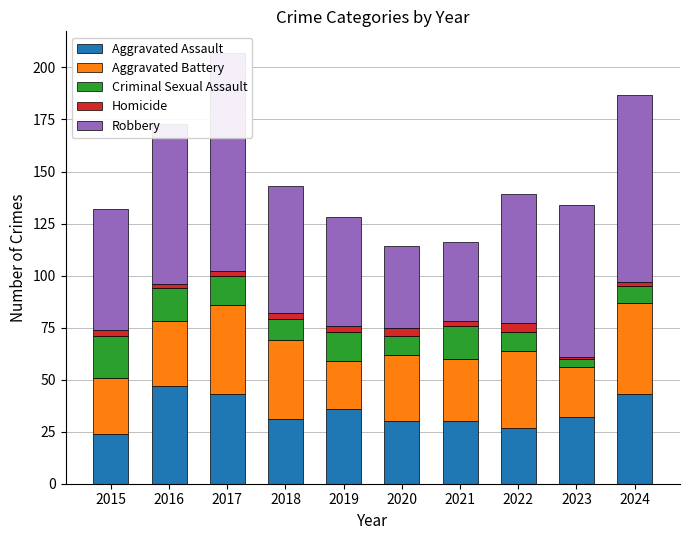

What is the value of the Homicide bar at the 5th from the left?

3